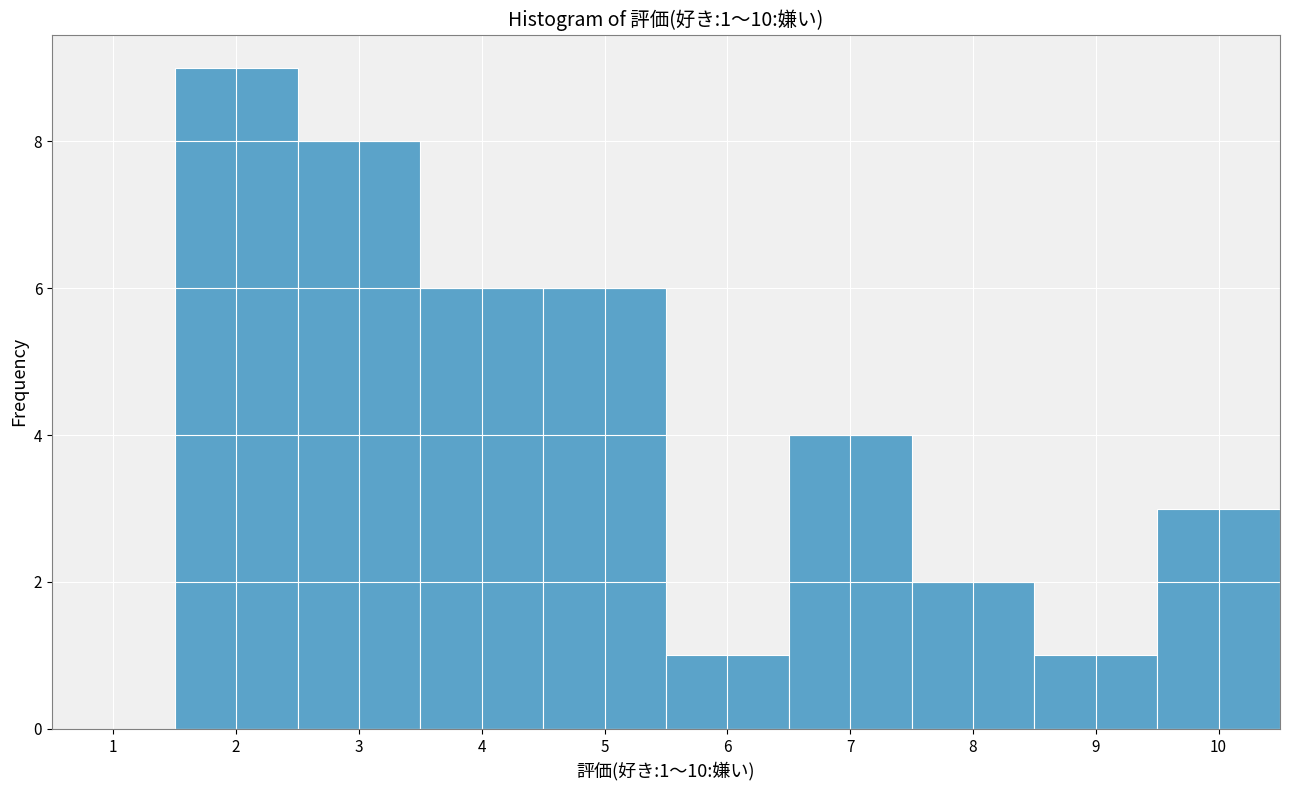

Over which range of the x-axis is the bar tallest?

1.5 to 2.5